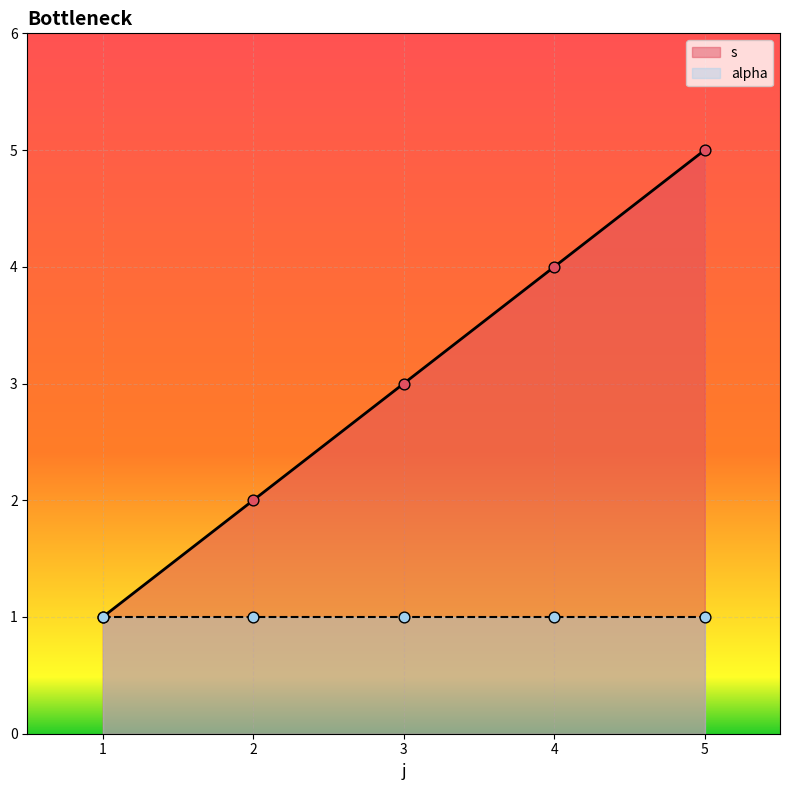

What is the ratio of the value at 2 to the value at 4?

0.5